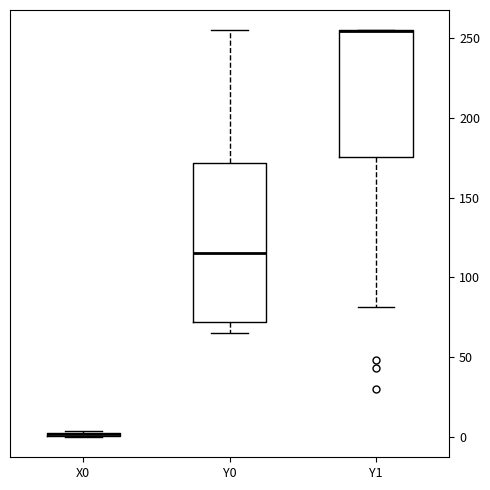

Where does the lower whisker of the box for Y1 end on the y-axis? The values are not printed on the chart, so give them approximately, as read against the axis.

80